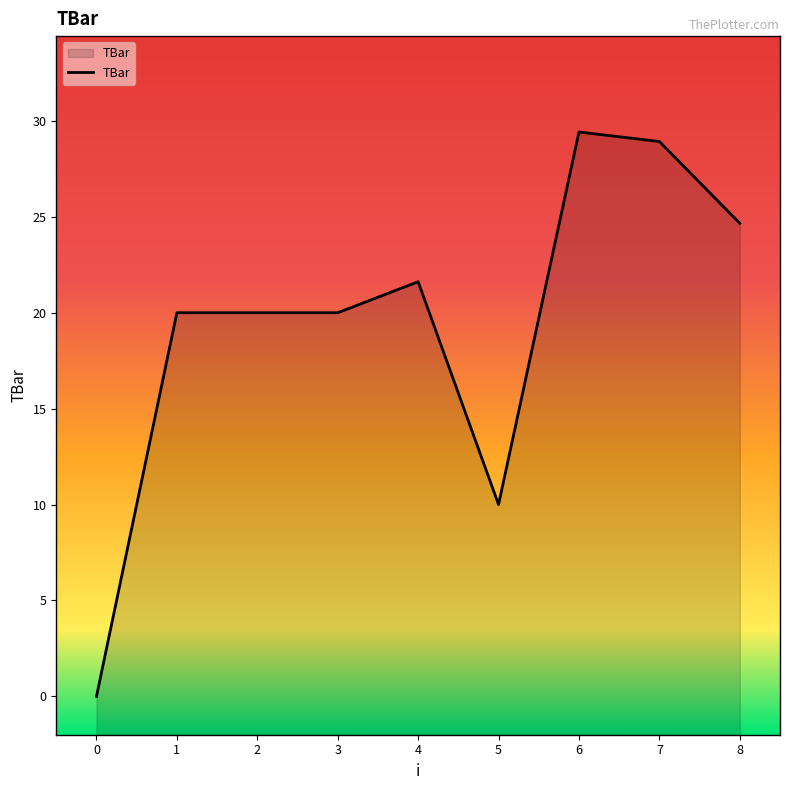

Reading right to left, what are all the values shown in this chart?

8=24.7	7=28.9	6=29.4	5=10.0	4=21.6	3=20.0	2=20.0	1=20.0	0=0.0